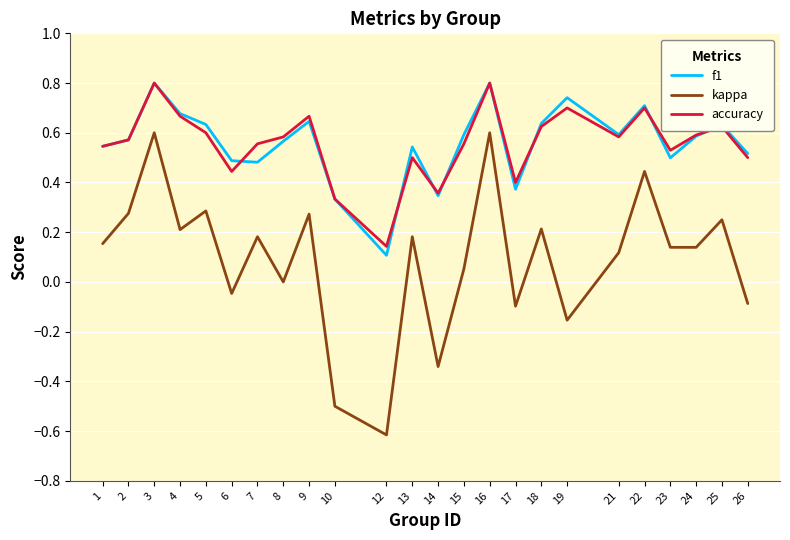

True or false: f1 has more than 1 points higher than both neighbors.

True